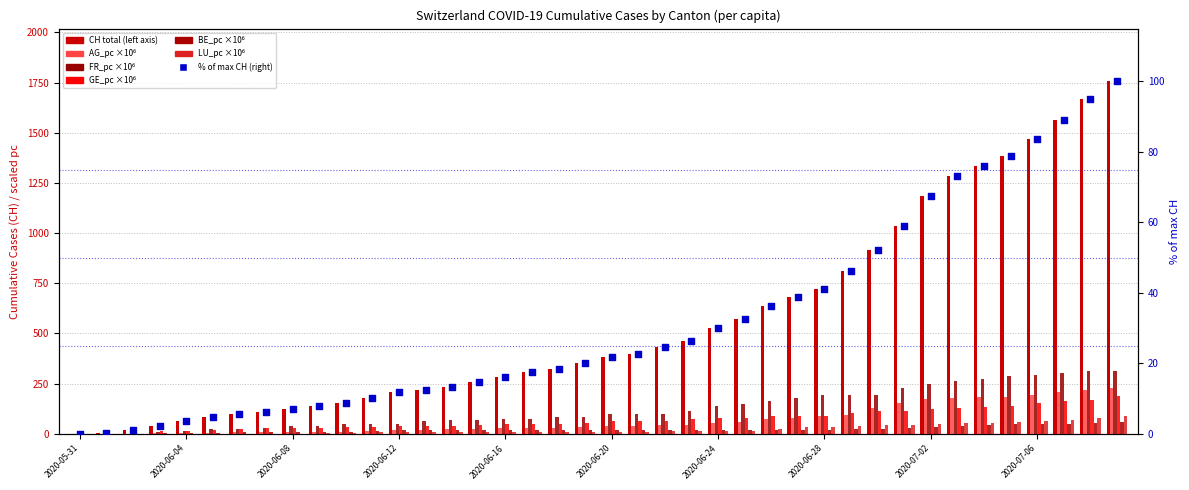

Which series reaches the minimum Y coordinate?

CH